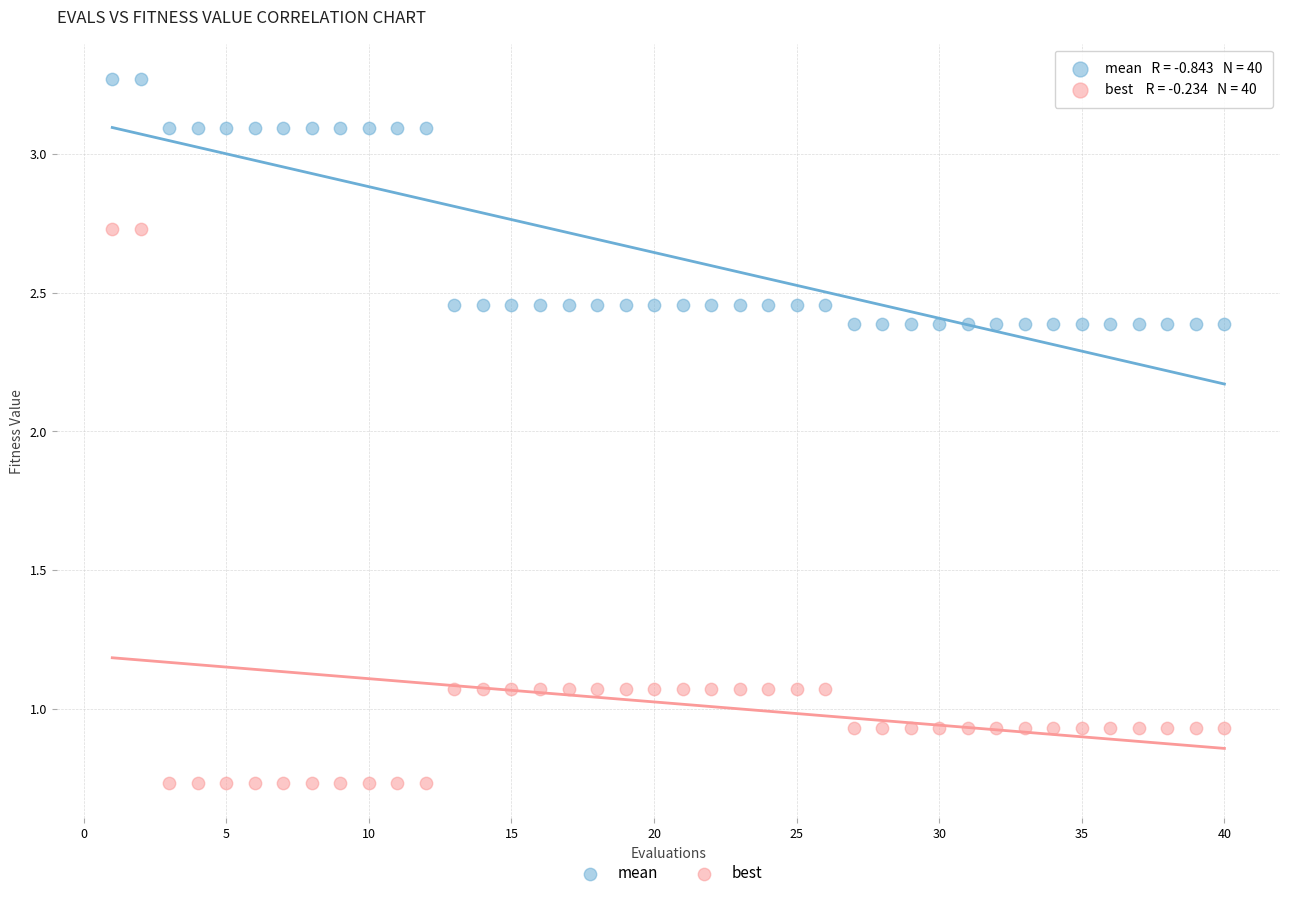

What are all the series names shown in the legend?

mean, best